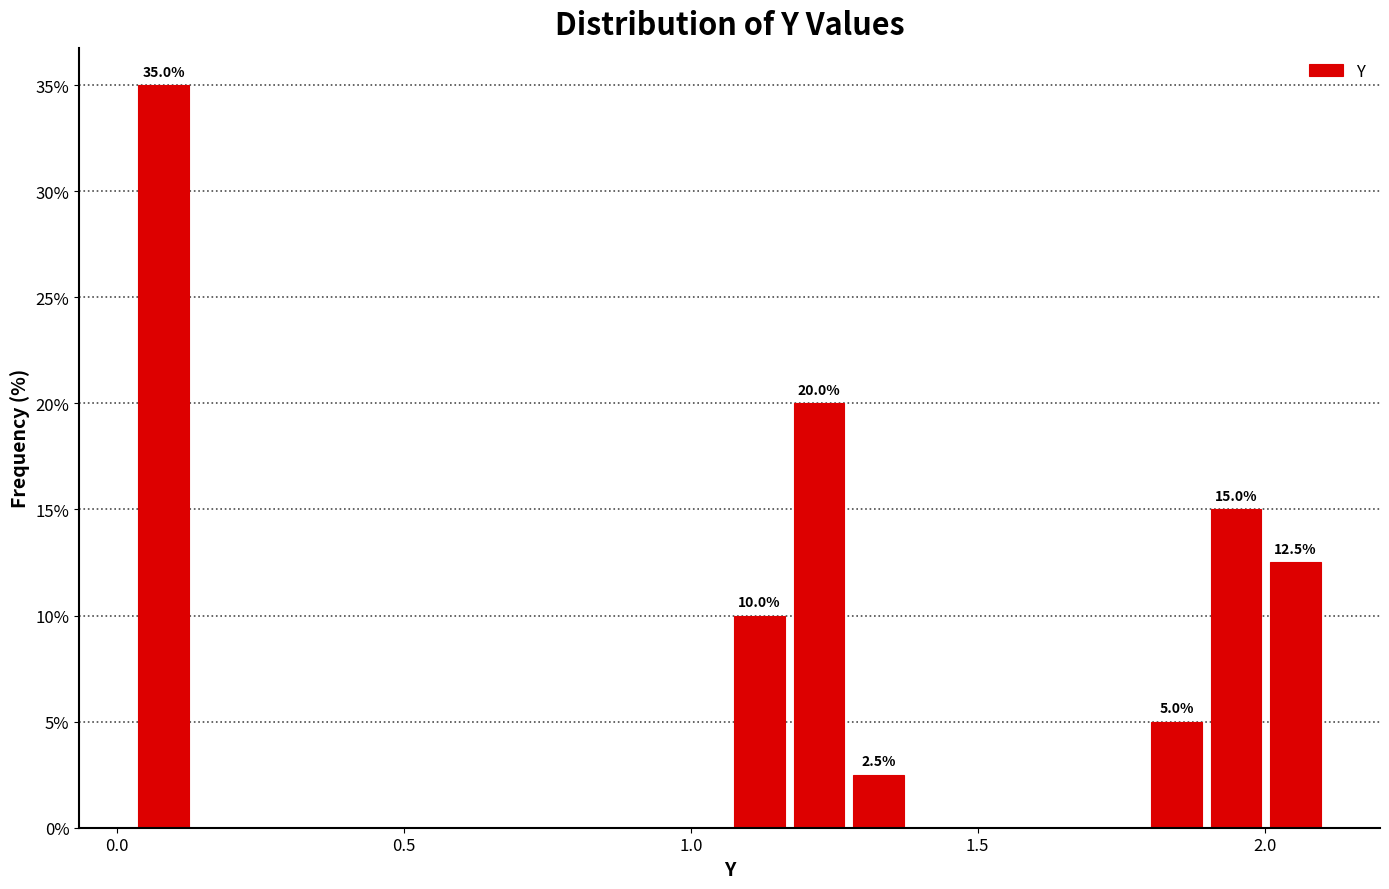

Around what value on the x-axis is the tallest bar? Give the approximate position of its centre, as read against the axis.

0.10